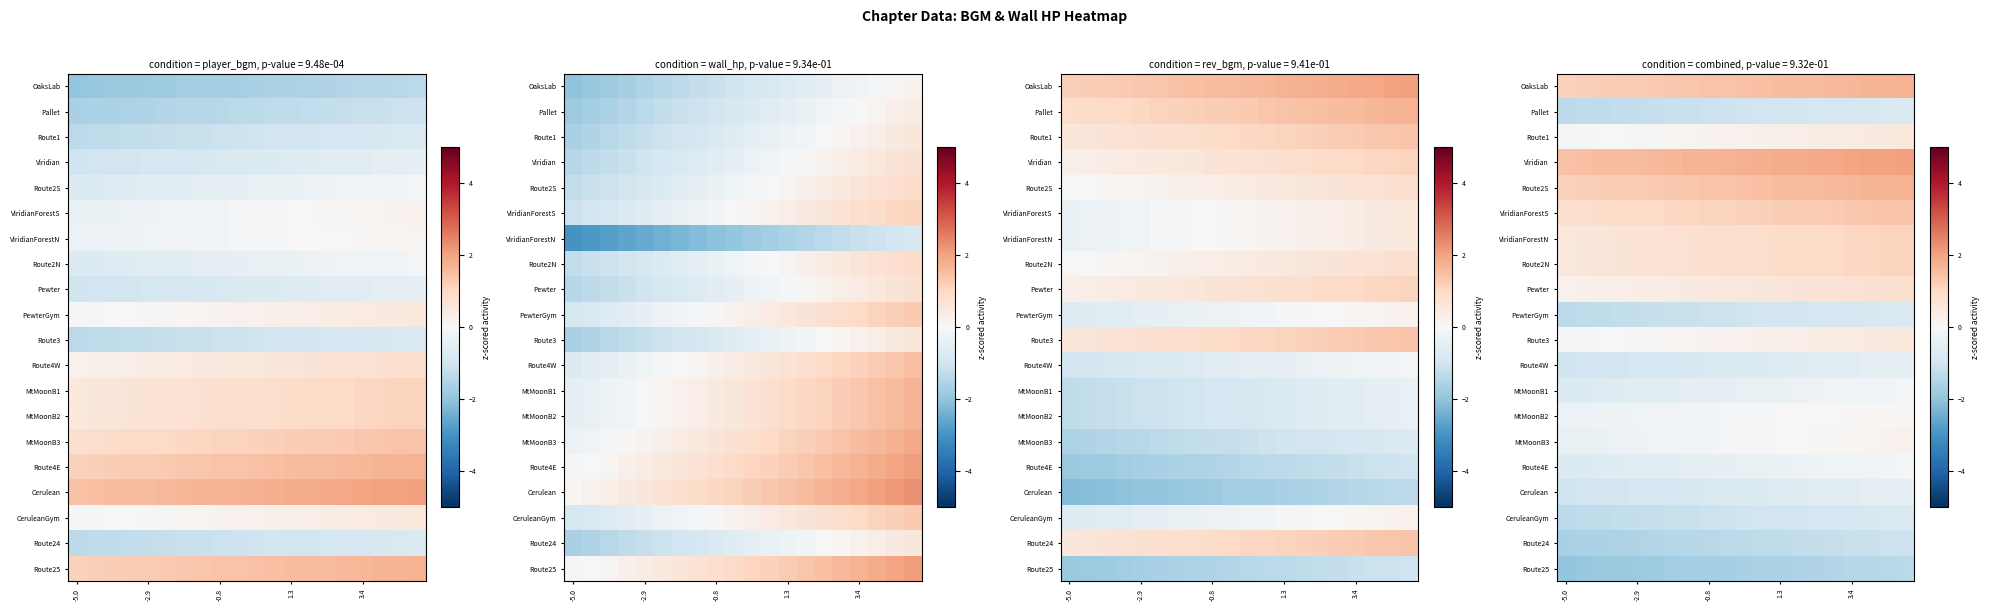

At how many categories does at least one series exceed 0?

20